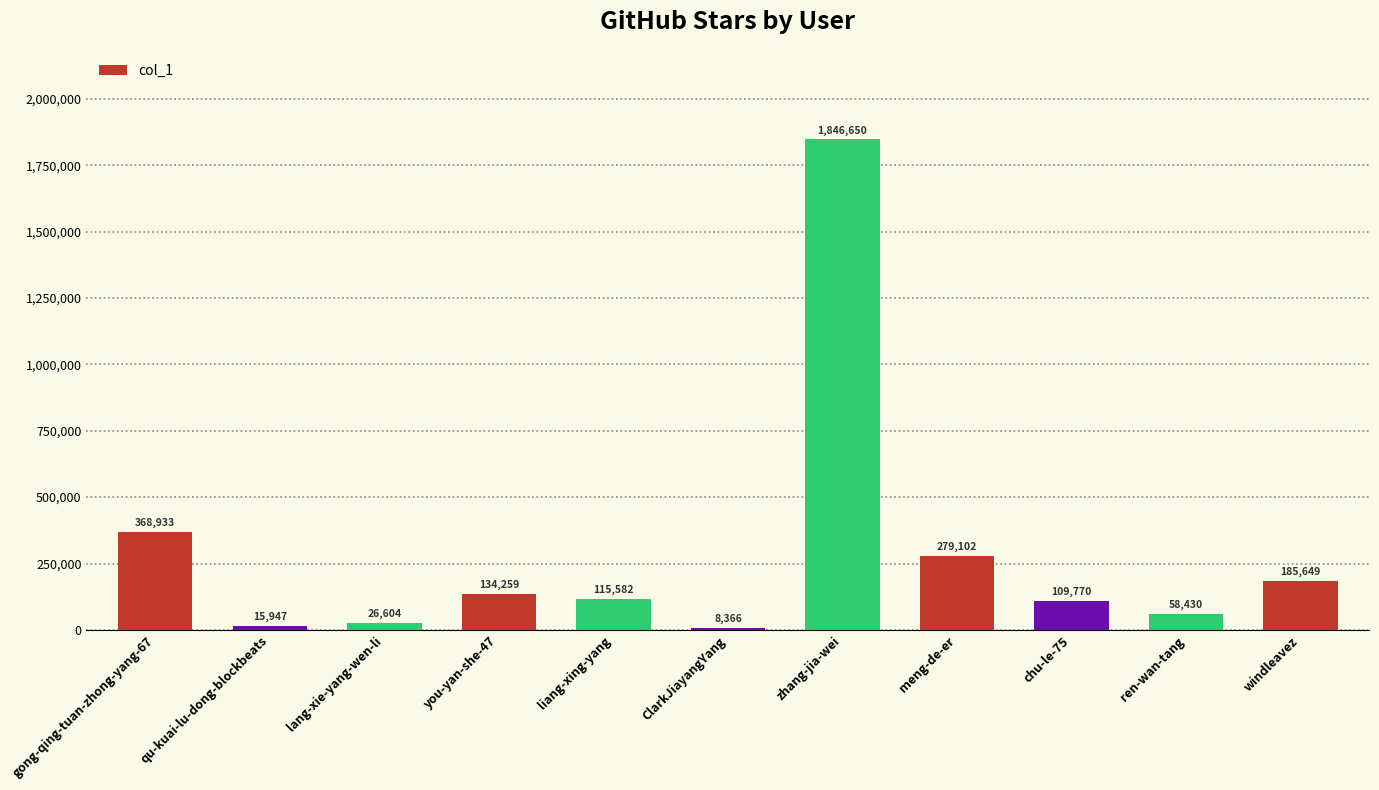

Reading left to right, transcribe all the data shown in this chart.

368933	15947	26604	134259	115582	8366	1846650	279102	109770	58430	185649